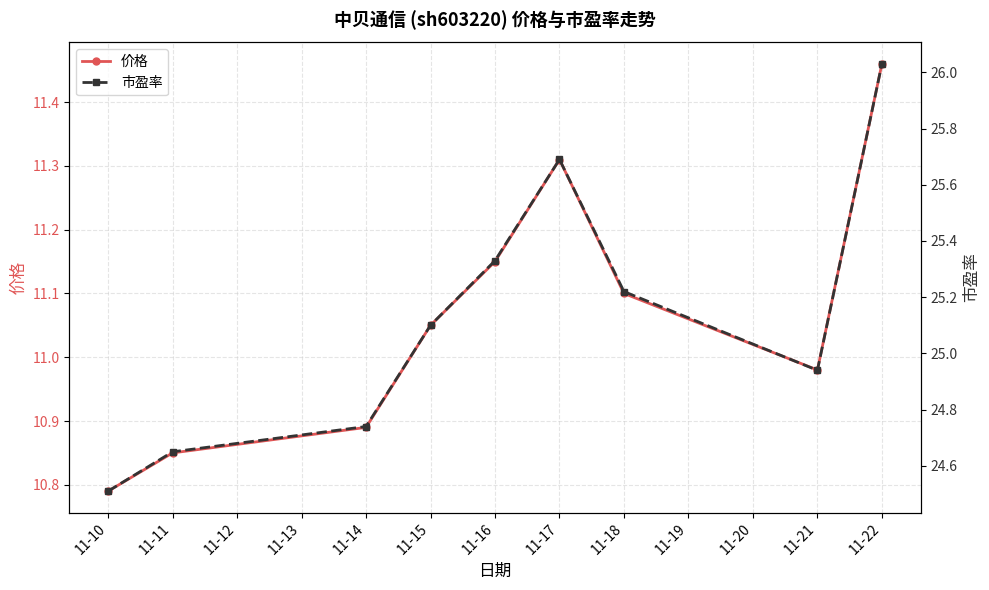

Rank the series by their maximum value, from highest to lowest.

市盈率, 价格